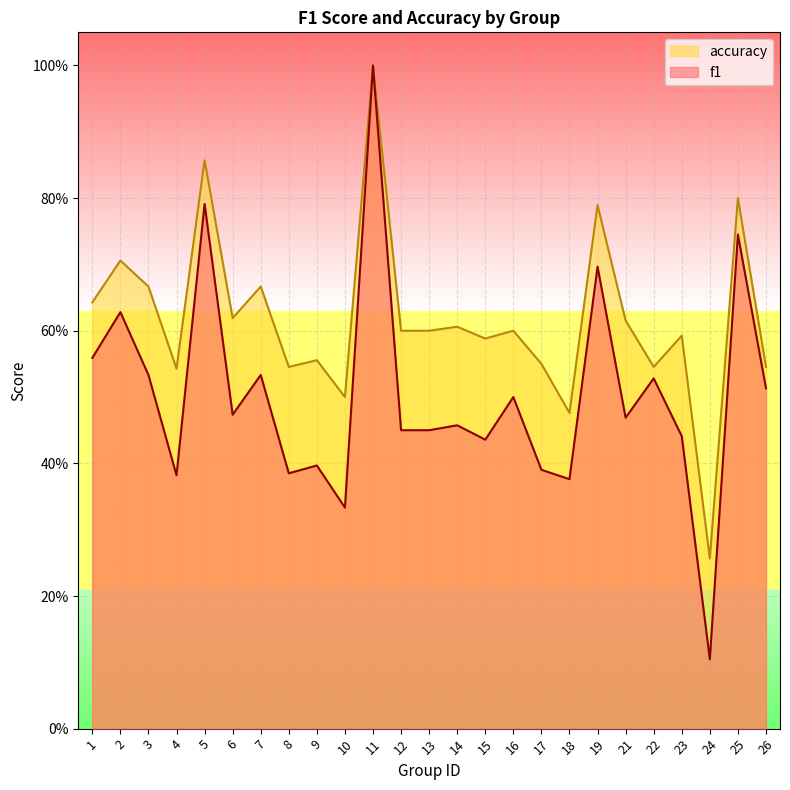

Which label corresponds to the smallest value in the chart?

24